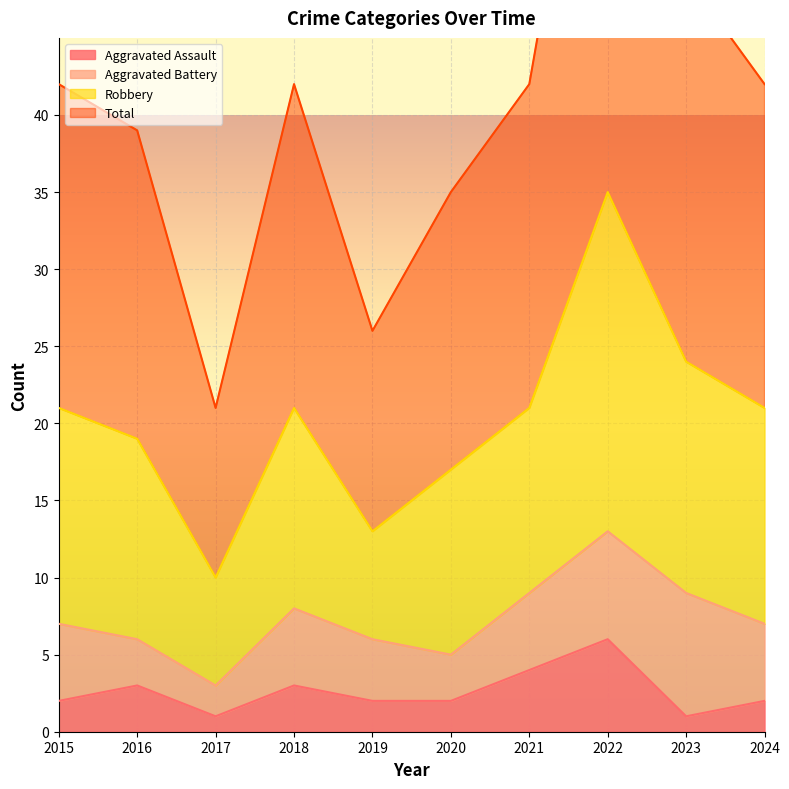

At how many categories does at least one series exceed 58?

1